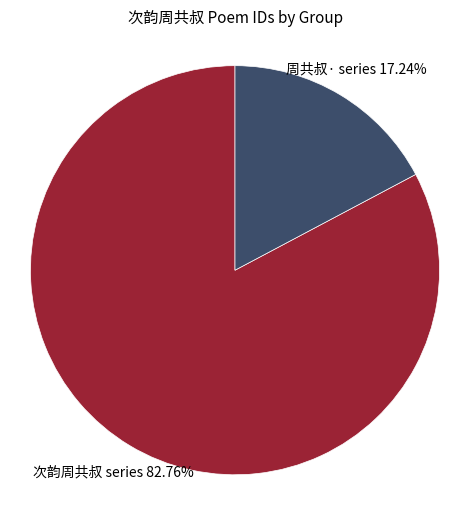

To the nearest percent, what is the difference between the largest and smallest slice percentages?

66%